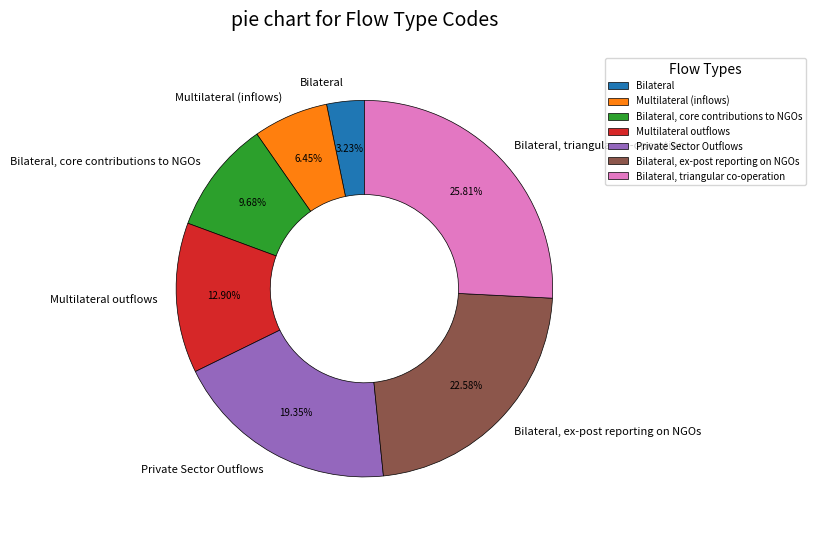

How many slices are in this pie chart?

7